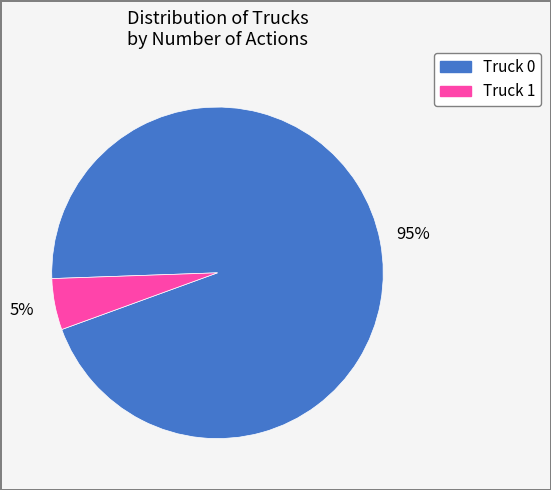

How many segments does this pie chart have?

2